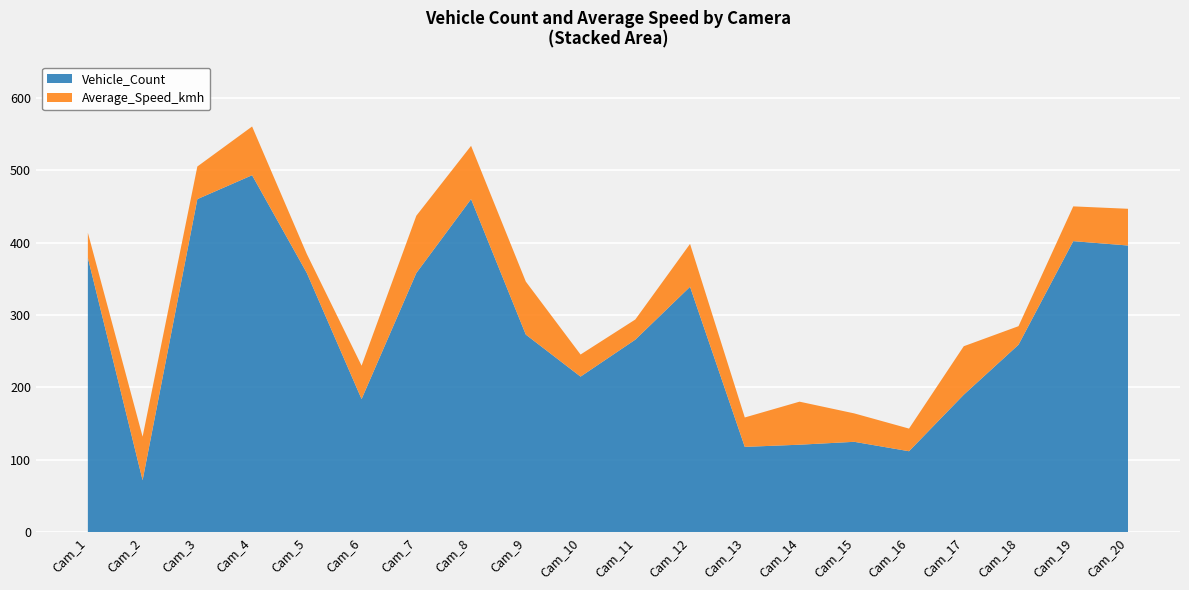

Reading left to right, what are all the values shown in this chart?

Vehicle_Count: 379.0	72.0	460.0	493.0	358.0	184.0	358.0	460.0	273.0	215.0	266.0	339.0	118.0	121.0	125.0	112.0	190.0	259.0	402.0	396.0
Average_Speed_kmh: 34.6	60.1	45.1	67.3	26.2	46.1	79.1	73.6	73.2	30.5	27.8	59.2	40.6	59.4	39.2	31.3	66.9	25.6	48.0	50.7